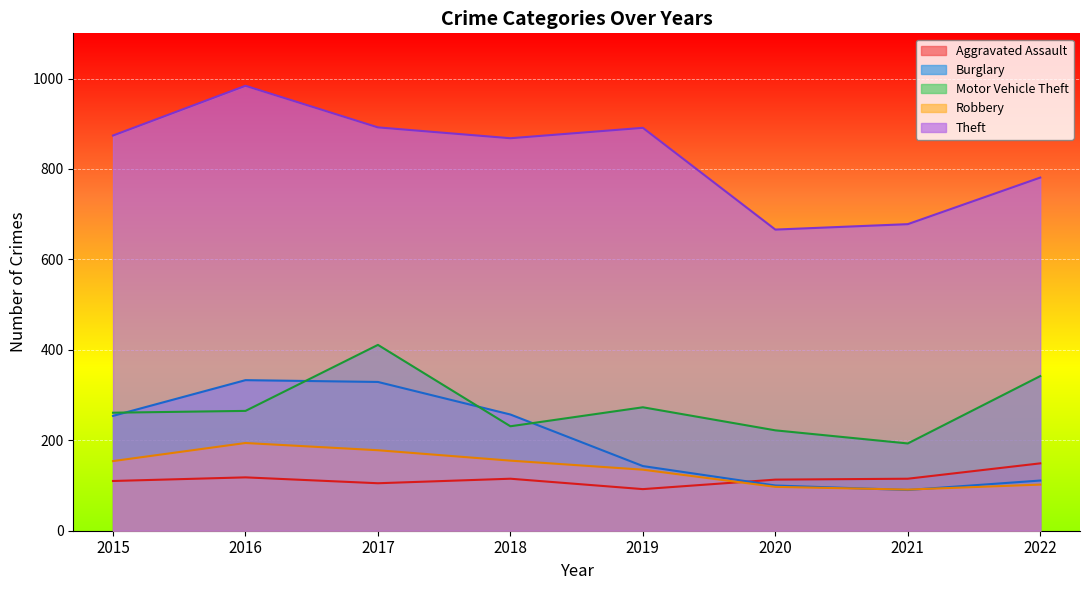

List the labels in order of Theft value, smallest first.

2020, 2021, 2022, 2018, 2015, 2019, 2017, 2016